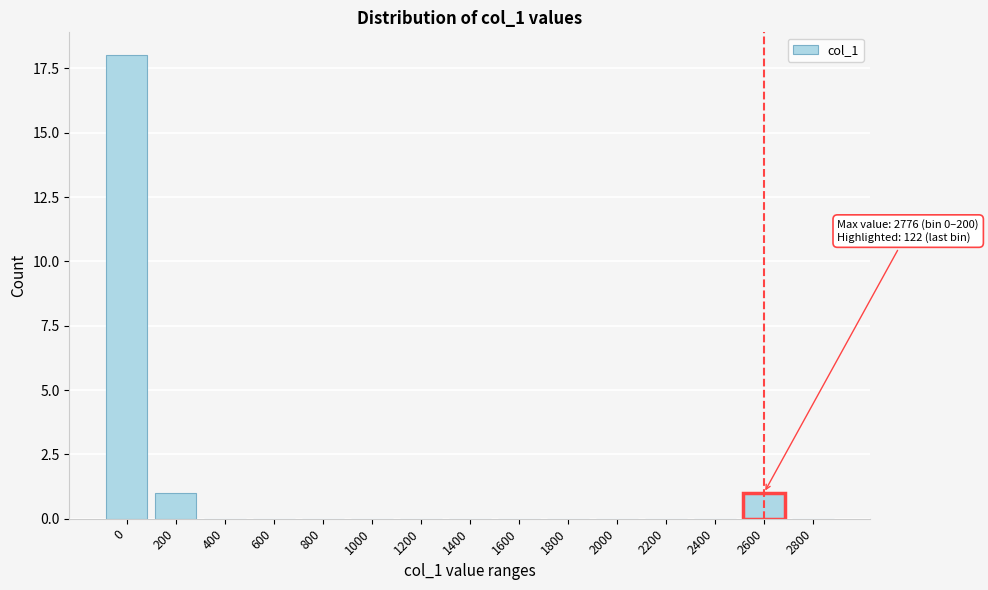

Reading right to left, list all the values displayed in this chart.

2800=0	2600=1	2400=0	2200=0	2000=0	1800=0	1600=0	1400=0	1200=0	1000=0	800=0	600=0	400=0	200=1	0=18